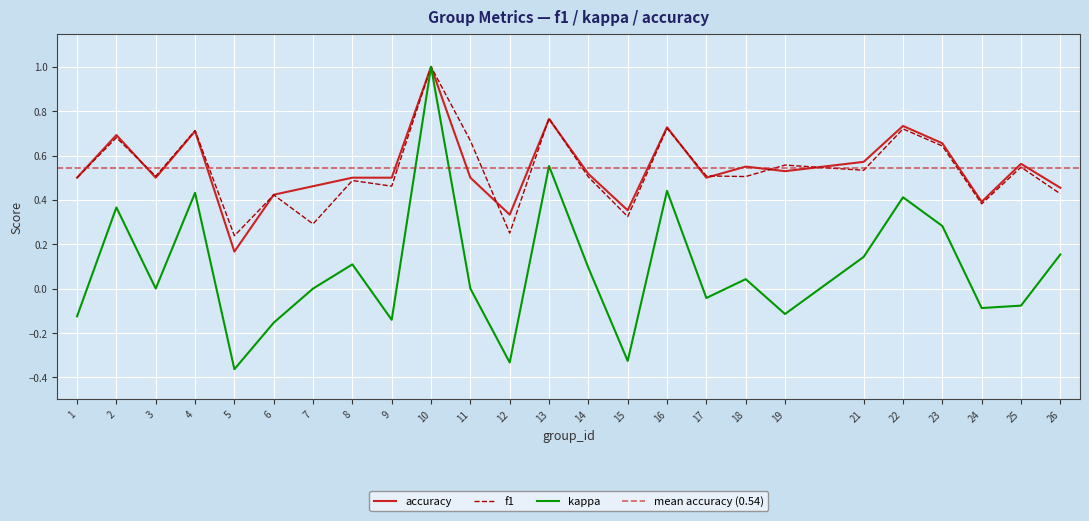

True or false: kappa has more than 1 points higher than both neighbors.

True